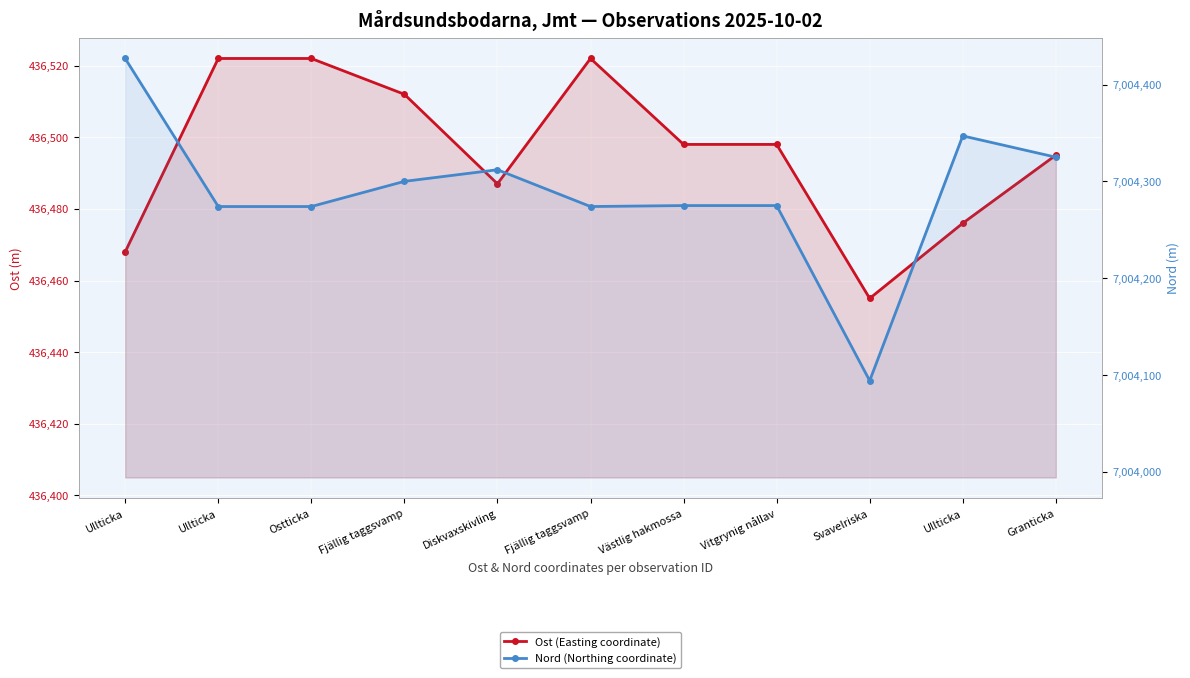

What is the maximum value for Ost (Easting coordinate)?

436522